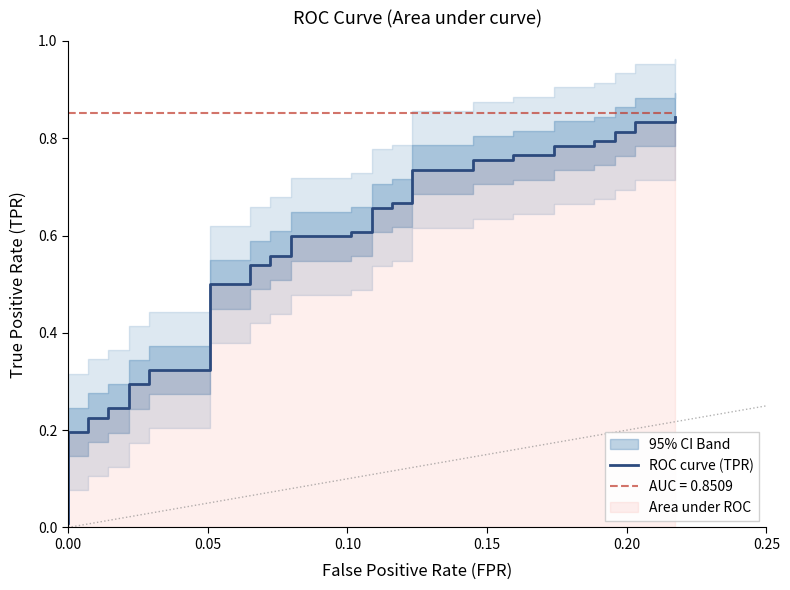

True or false: there are more than 1 points higher than both neighbors.

False